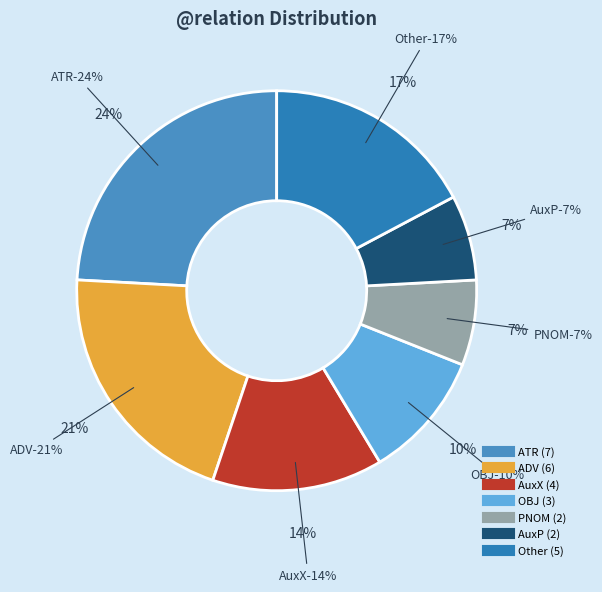

Between AuxP and AuxY_AuxZ_AuxC, which is larger?

AuxP